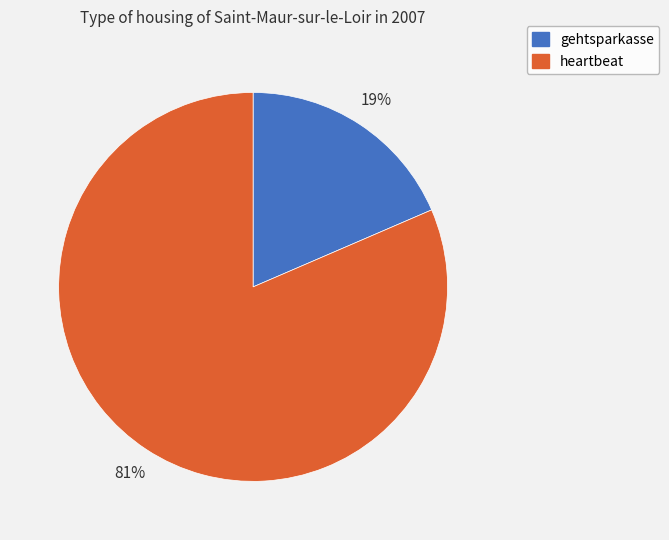

How many segments does this pie chart have?

2